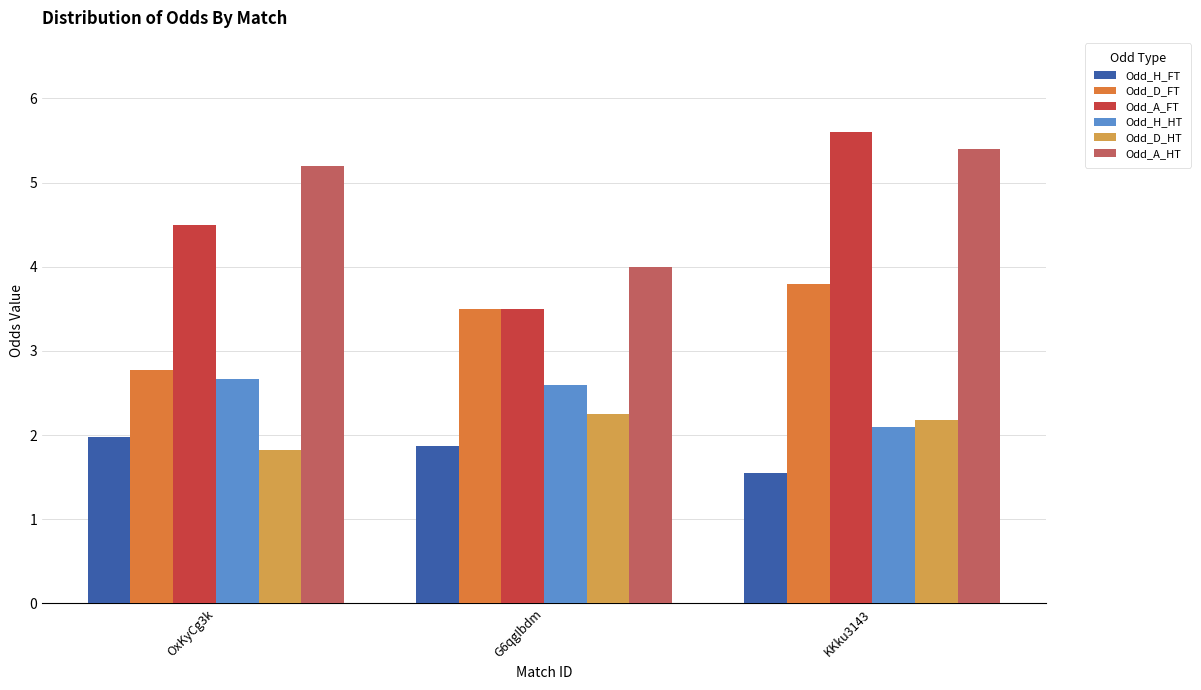

Which category has the lowest value in the Odd_A_FT series?

G6qgIbdm